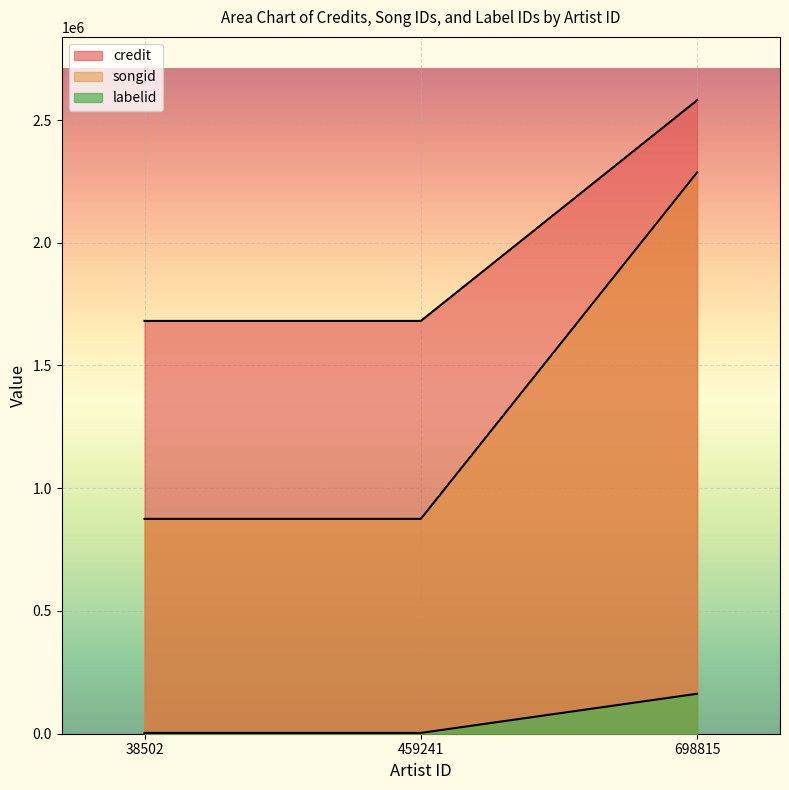

At how many categories does at least one series exceed 2552637?

1